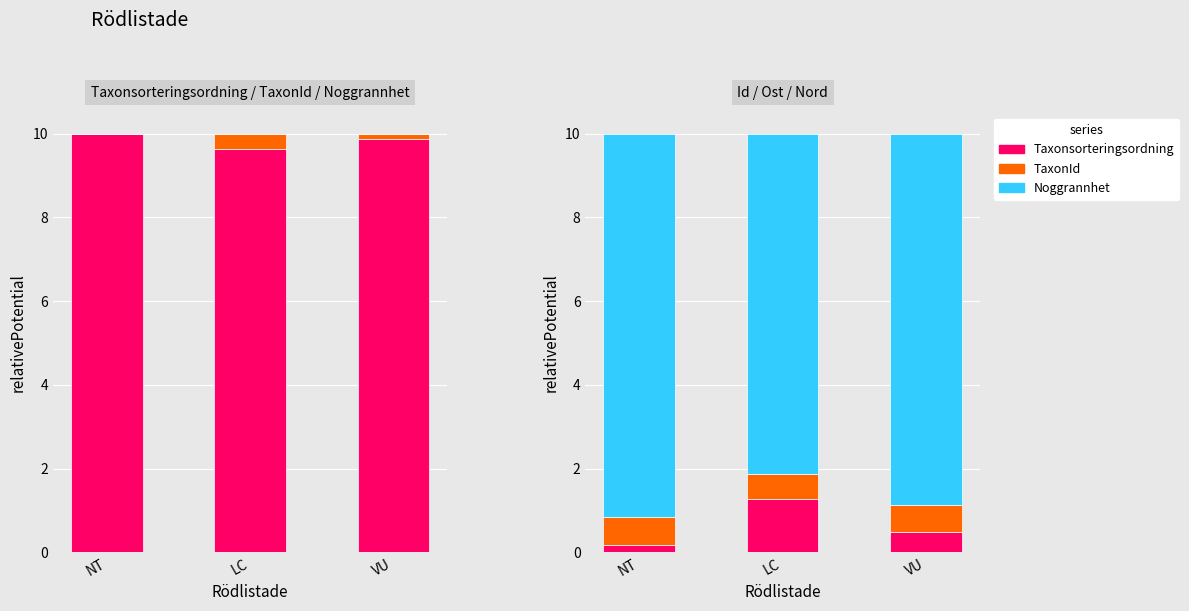

Reading right to left, transcribe all the data shown in this chart.

Taxonsorteringsordning: VU=9.9	LC=9.6	NT=10.0
TaxonId: VU=0.1	LC=0.4	NT=0.0
Noggrannhet: VU=0.0	LC=0.0	NT=0.0
Id: VU=0.5	LC=1.3	NT=0.2
Ost: VU=0.6	LC=0.6	NT=0.7
Nord: VU=8.9	LC=8.1	NT=9.1